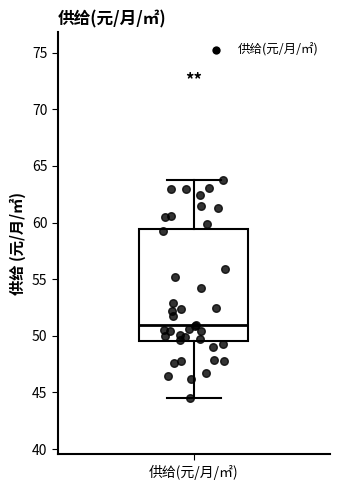

Where does the median line of the box for 供给(元/月/㎡) sit on the y-axis? The values are not printed on the chart, so give them approximately, as read against the axis.

51.0